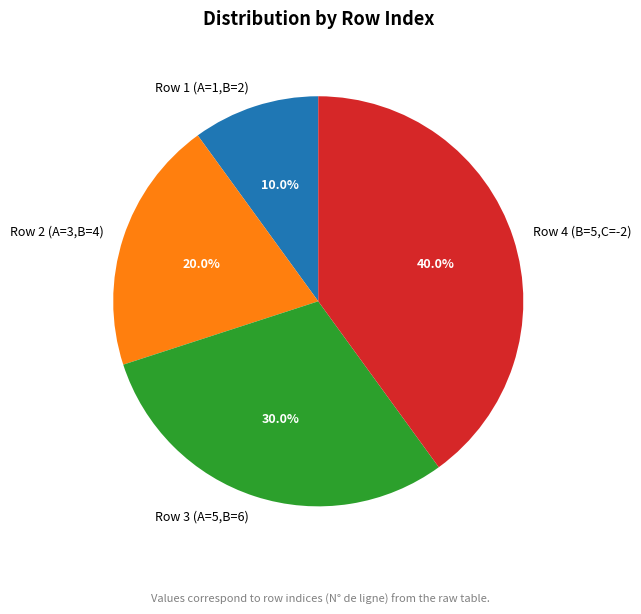

To the nearest percent, what portion does Row 2 (A=3,B=4) represent?

20%